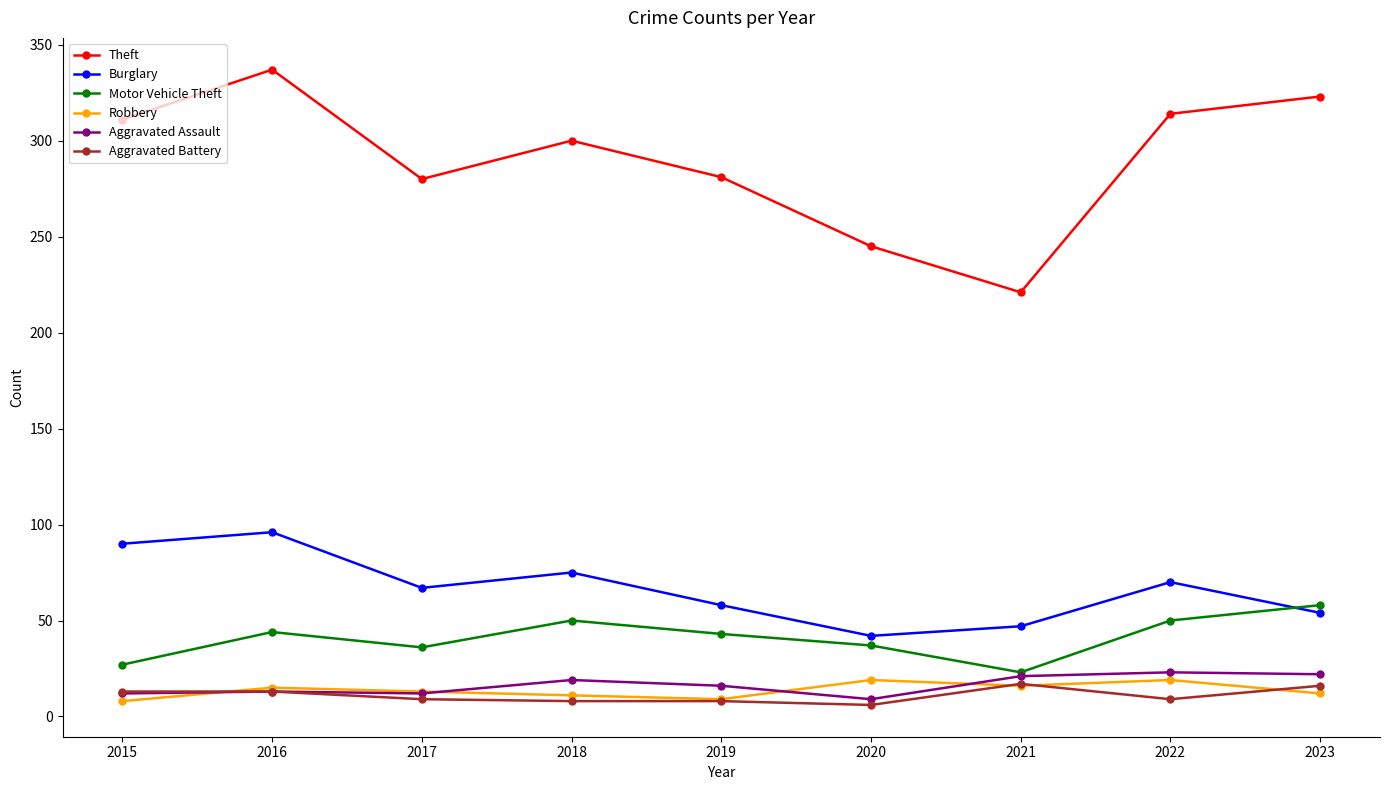

True or false: Aggravated Assault and Theft cross at least once.

False